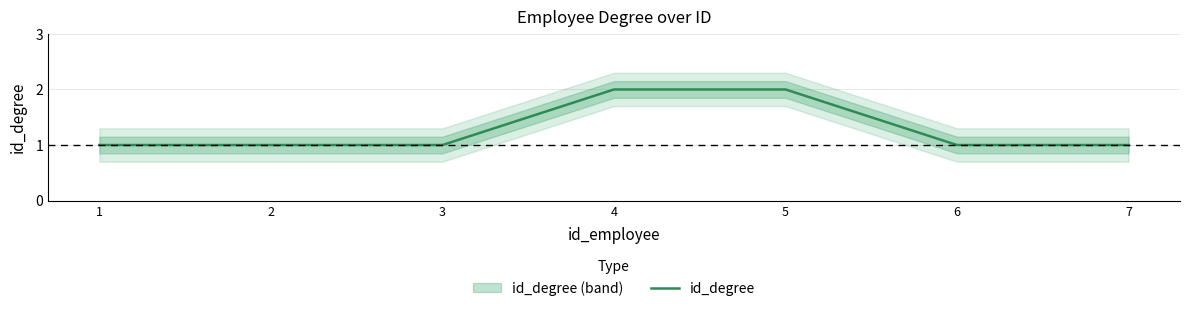

The value at 3 is 1. True or false?

True